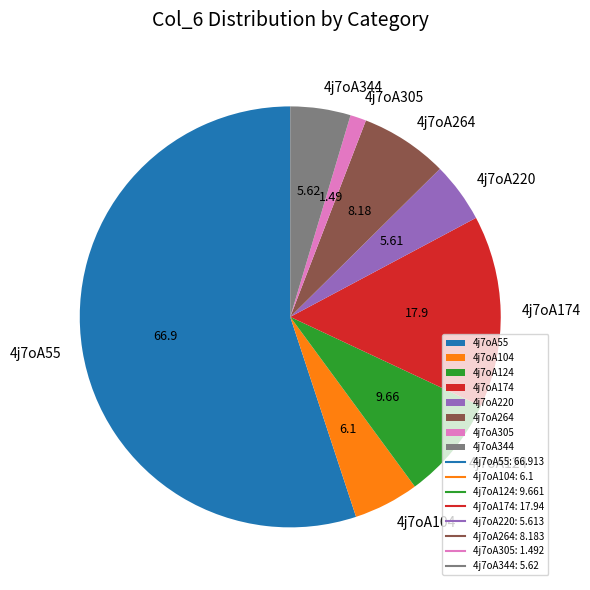

Does any single category account for the majority?

Yes